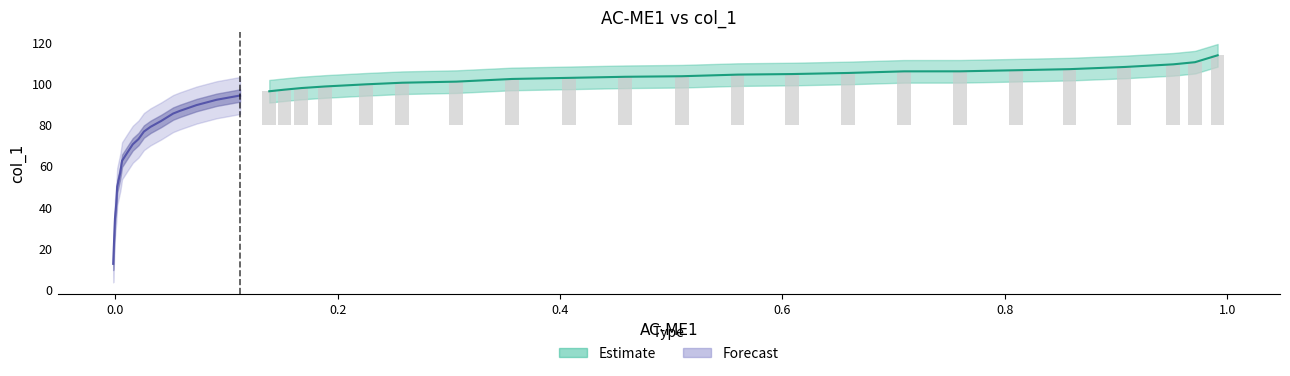

Does the chart contain stacked bars?

No